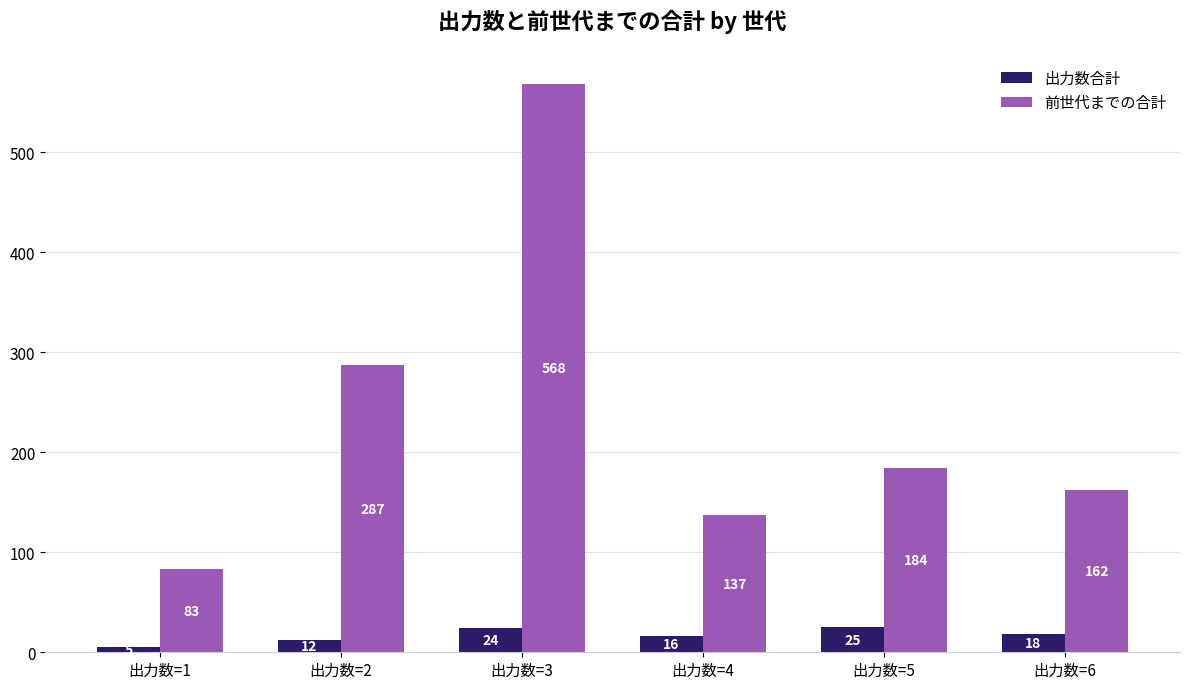

What is the difference between the 前世代までの合計 values at 出力数=3 and 出力数=1?

485